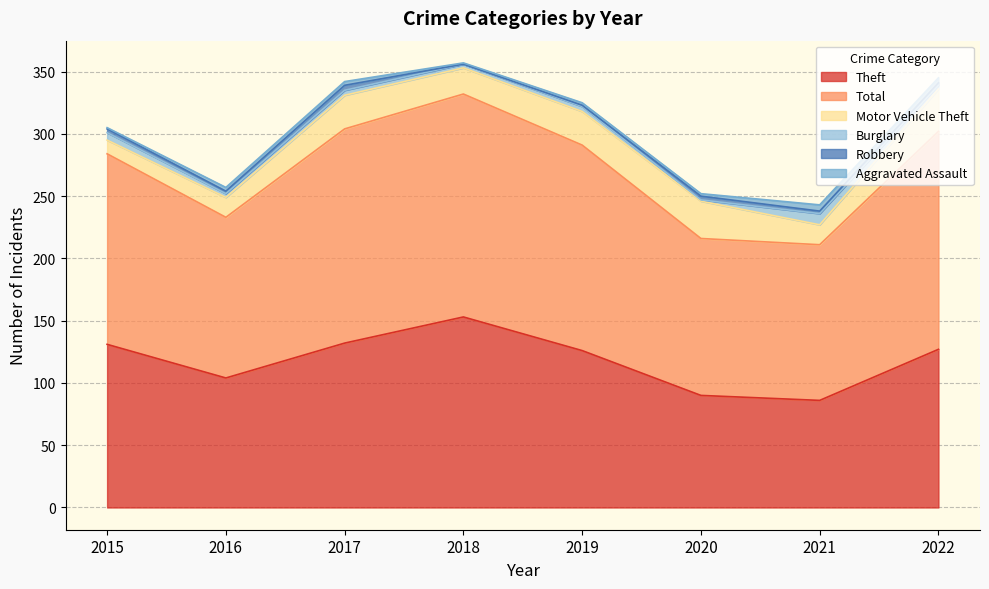

At which category does Robbery reach its first local valley?

2016